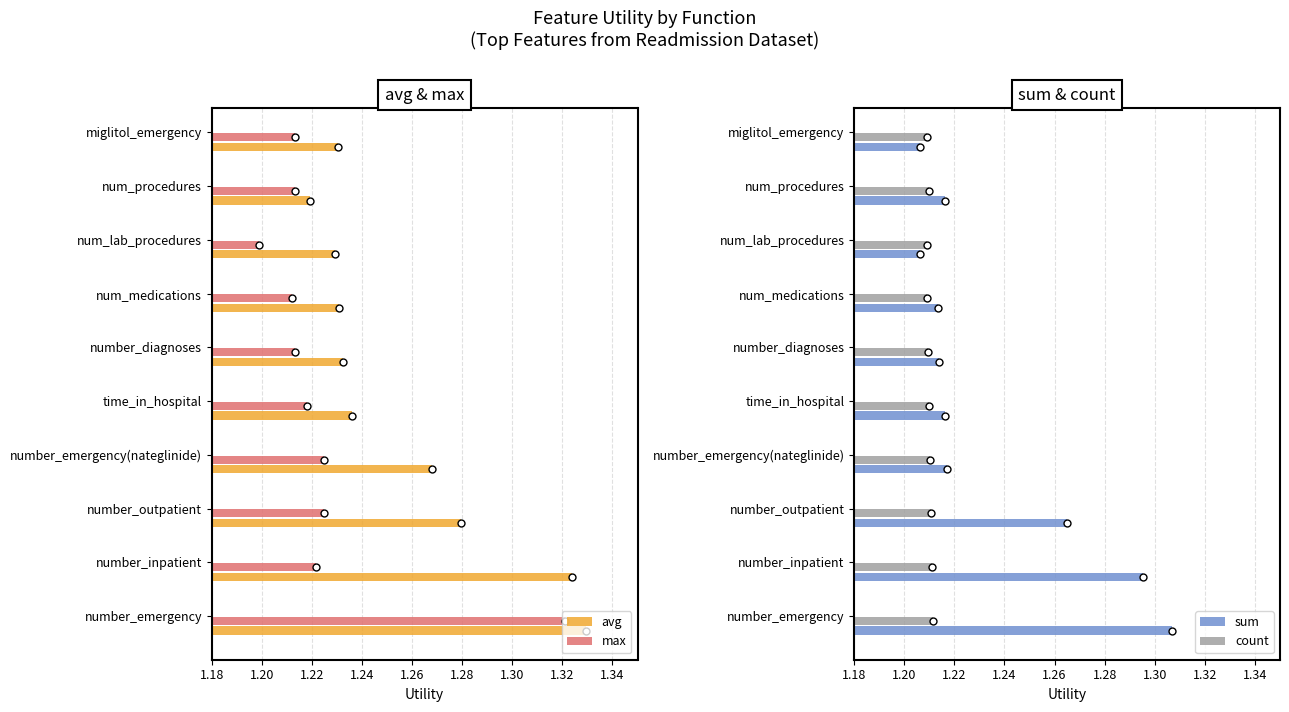

Rank the series by their average value, from lowest to highest.

count, max, sum, avg